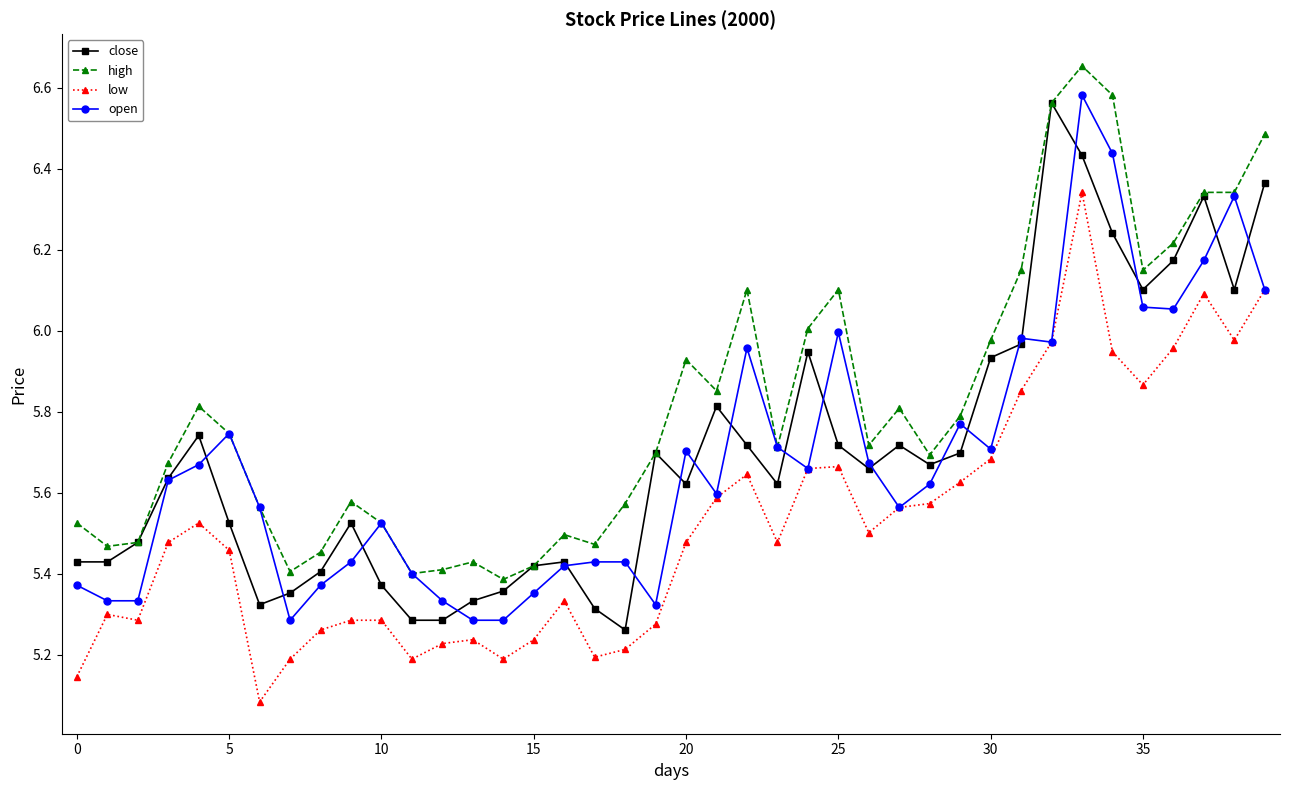

True or false: close has more than 1 interior local peaks.

True